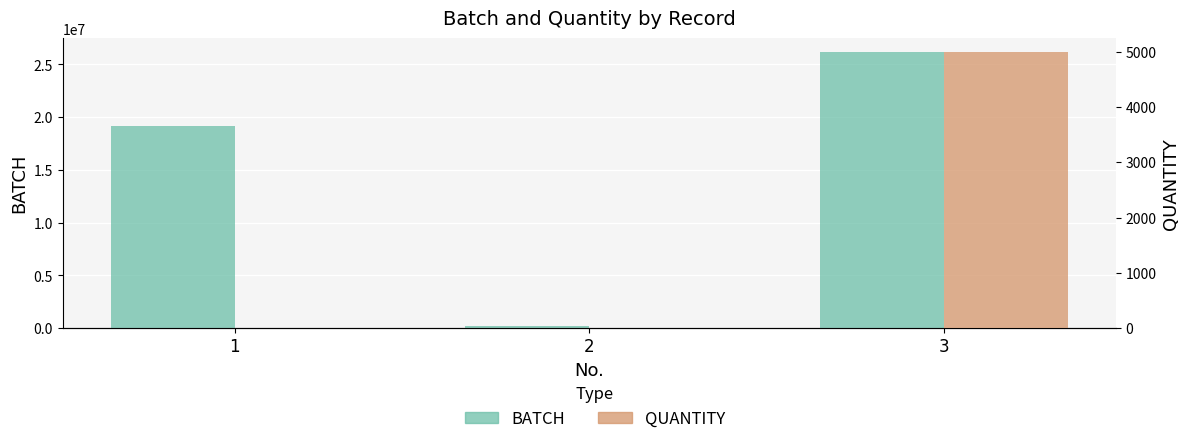

Which series changed the most between 1 and 3?

BATCH